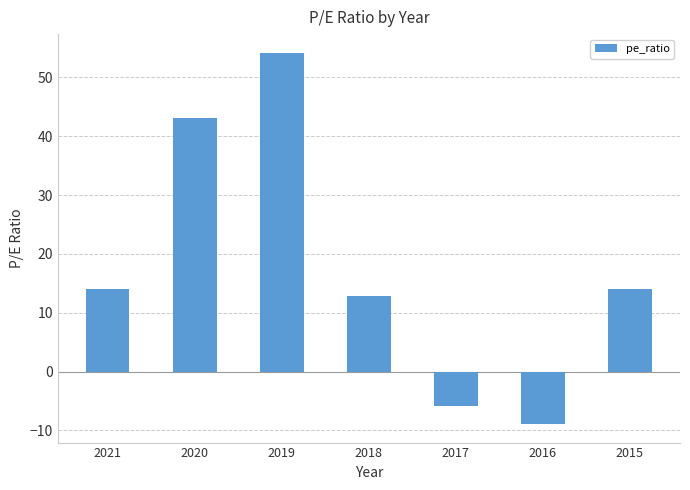

How many values are below zero?

2